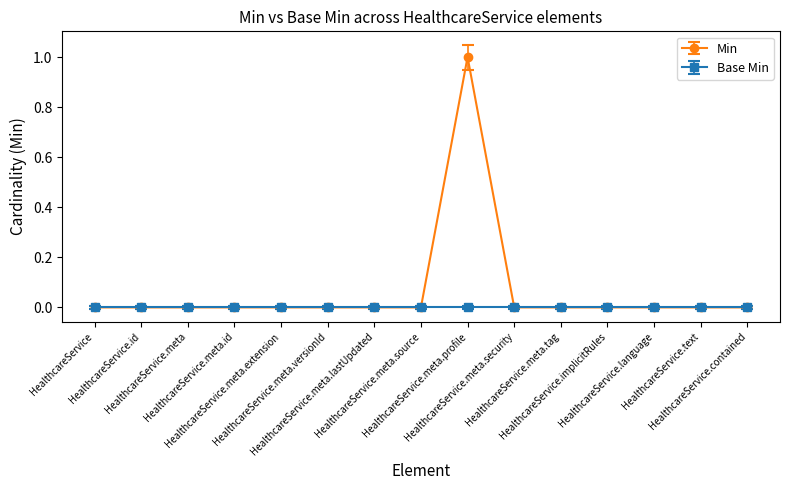

List the series in order of their peak value, highest first.

Min, Base Min